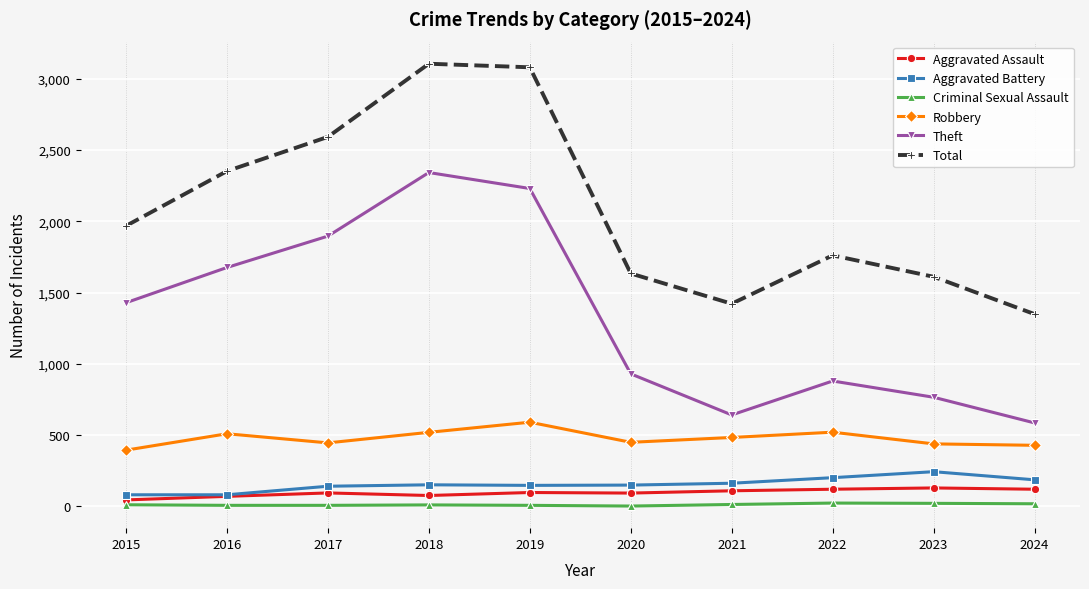

What is the maximum value shown in the chart?

3105